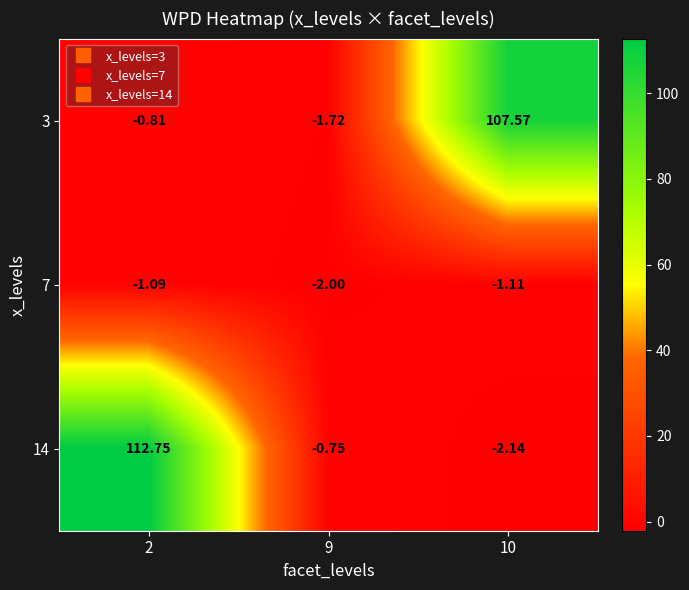

Is the value of 7 at 9 greater than the value of 14 at 10?

Yes